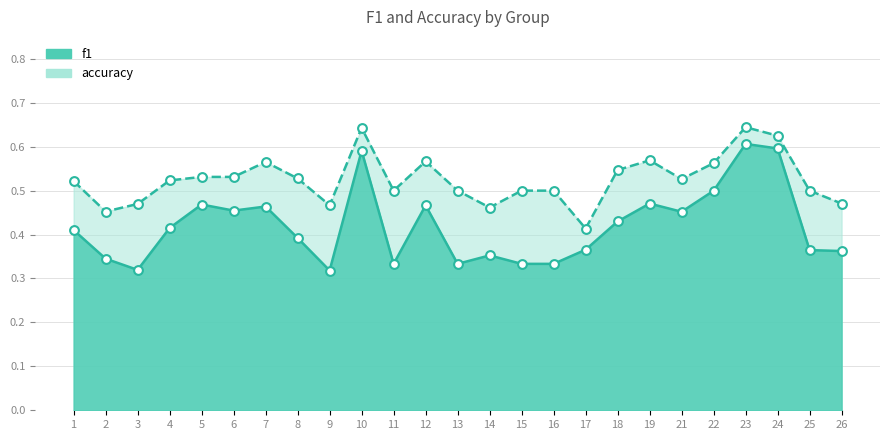

Which series reaches the minimum Y coordinate?

f1